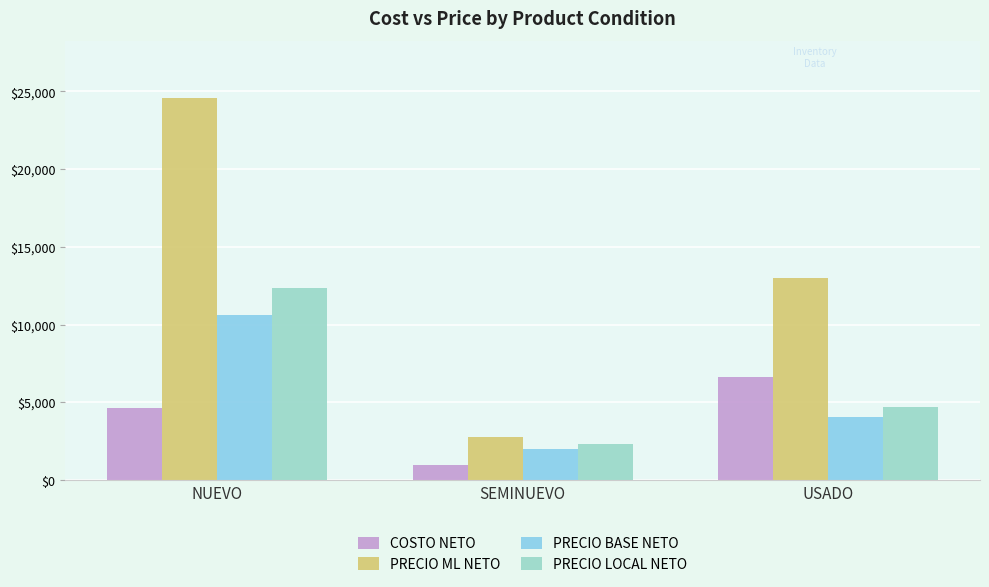

Where is COSTO NETO nearest to the value 3808?

NUEVO